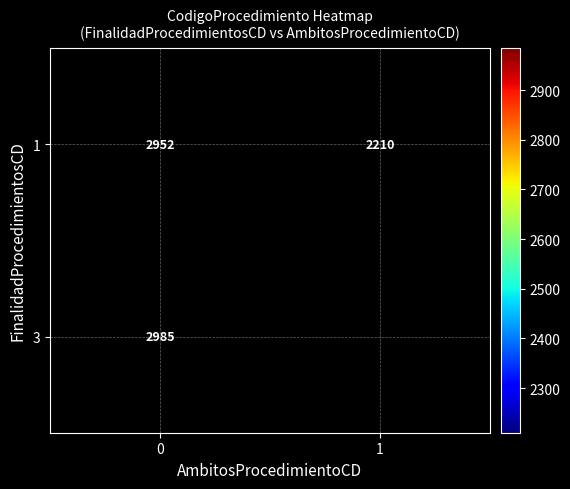

The 1 series shows 1044 at 0. True or false?

False